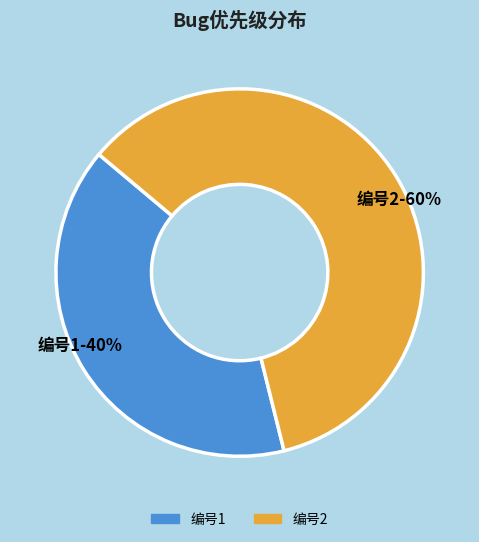

True or false: 编号2 accounts for 46% of the total.

False